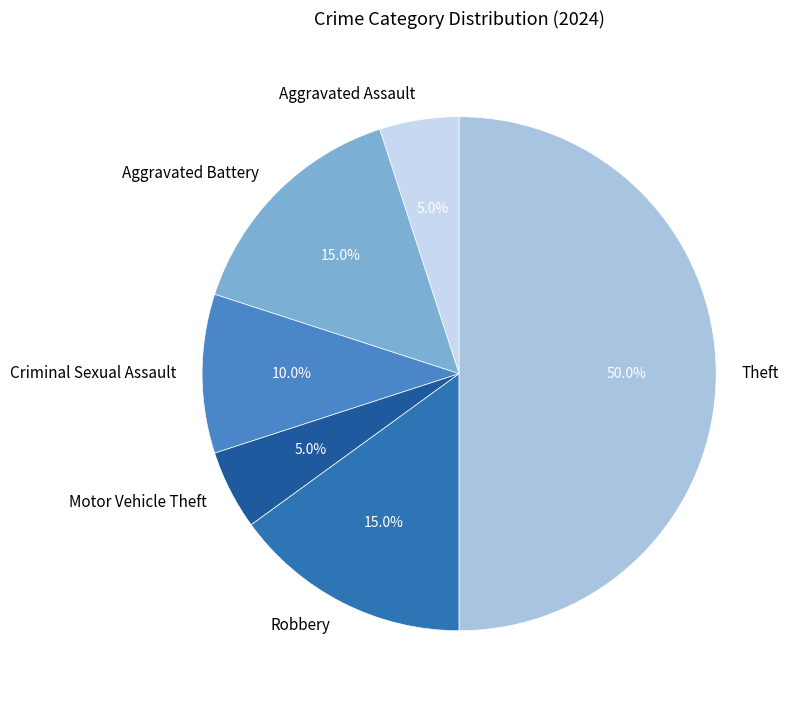

To the nearest percent, what percentage of the pie is Aggravated Assault?

5%